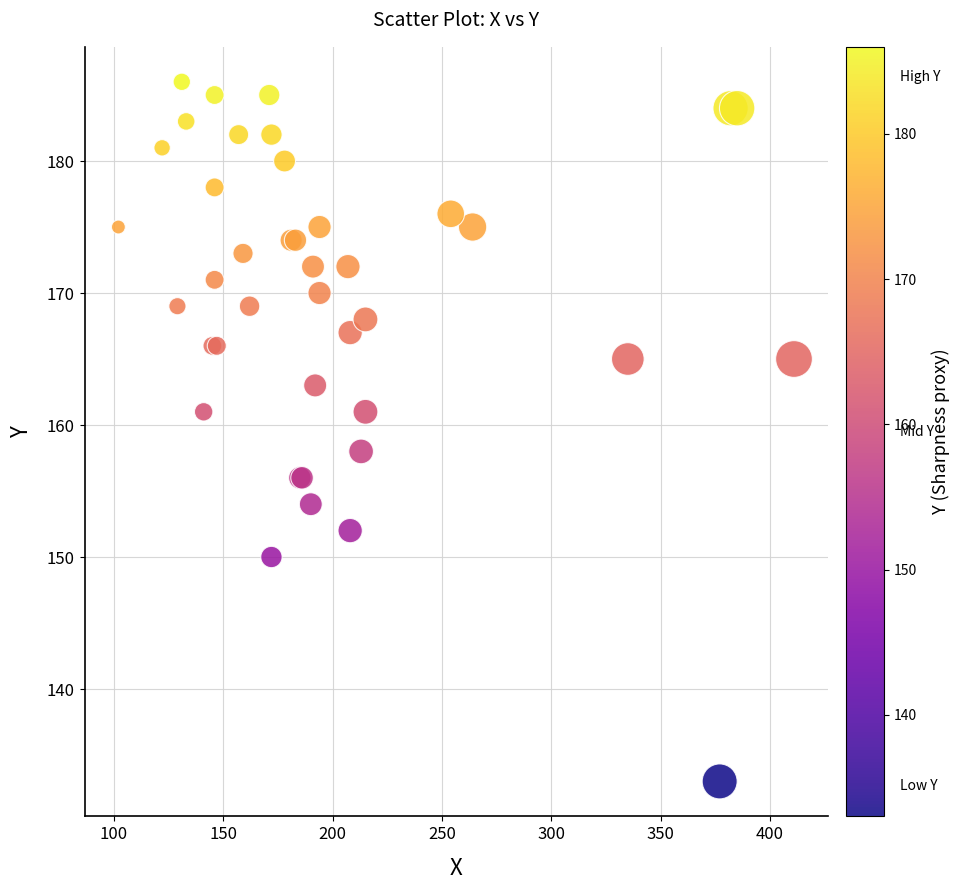

What Y value in the scatter plot is closest to 159?

158